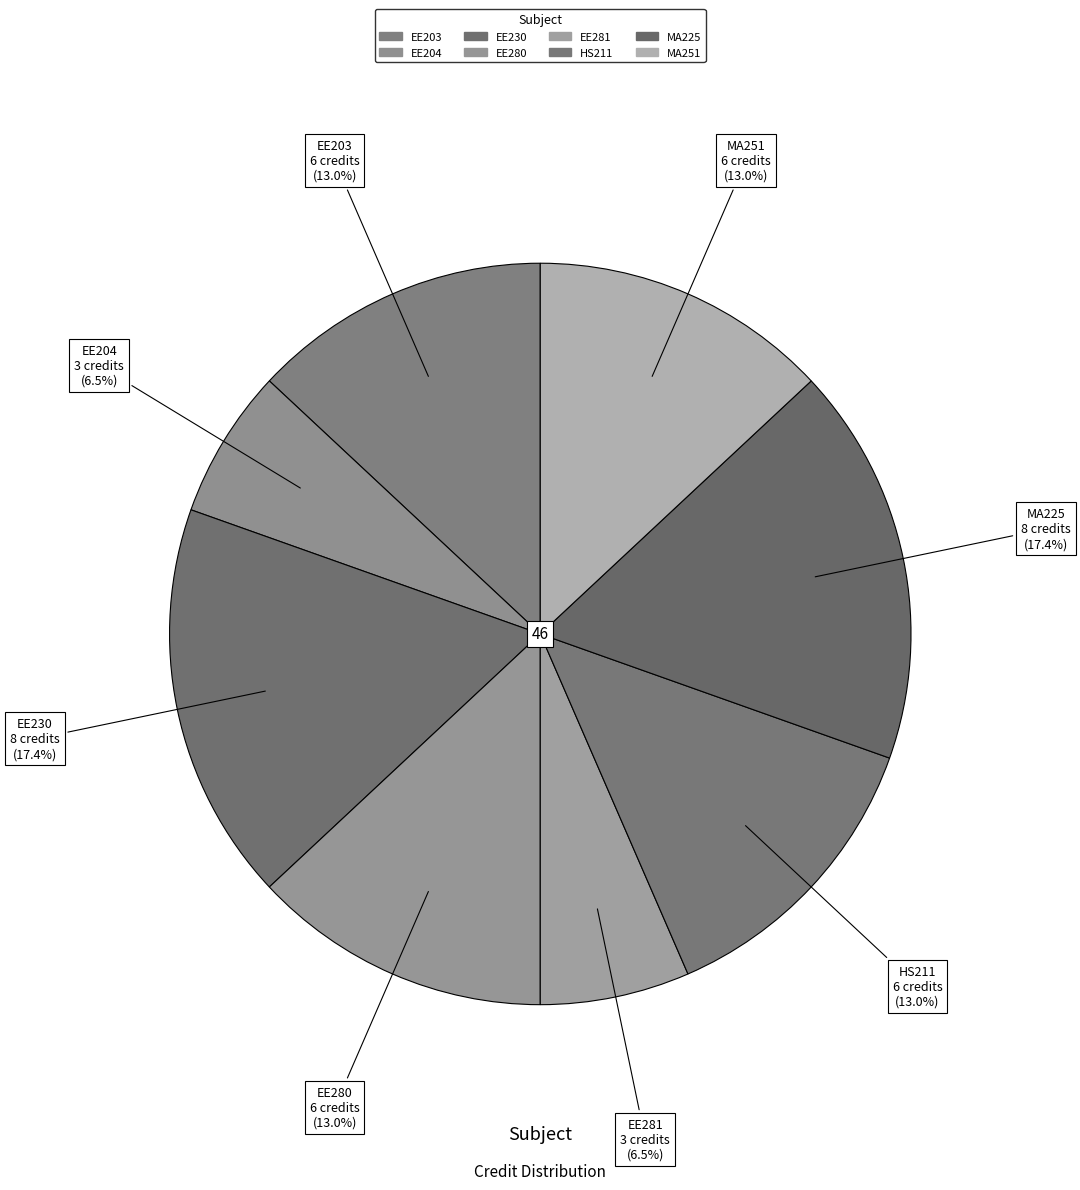

How many slices are in this pie chart?

8